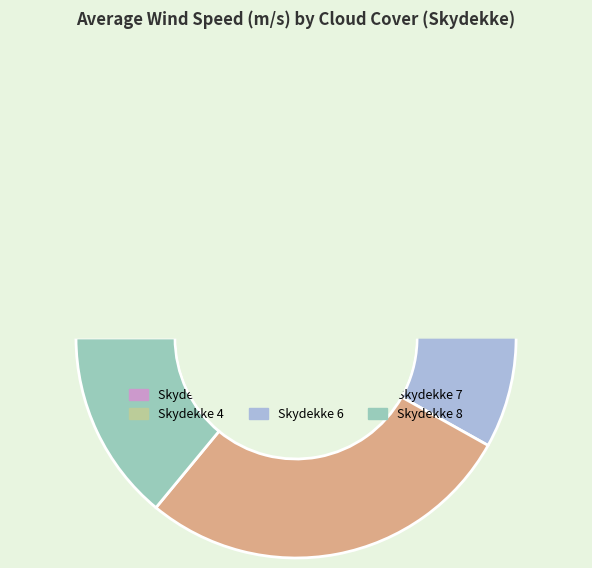

To the nearest percent, what portion does Skydekke 4 represent?

24%